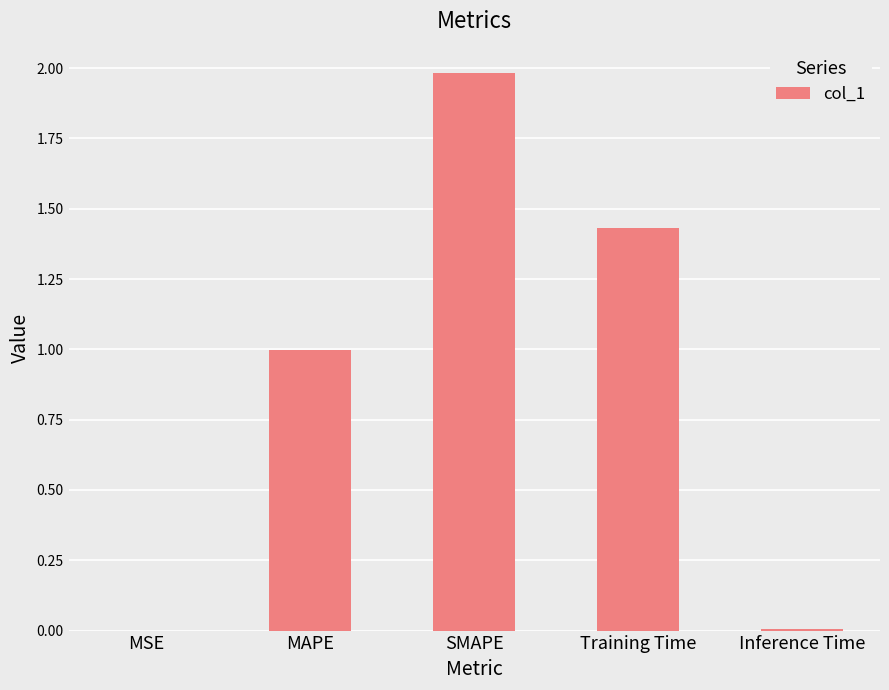

What is the approximate value at SMAPE?

2.0